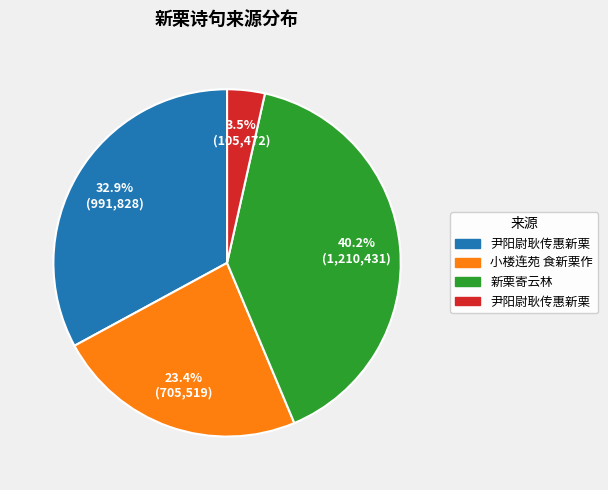

Is there any slice that represents more than half of the pie?

No